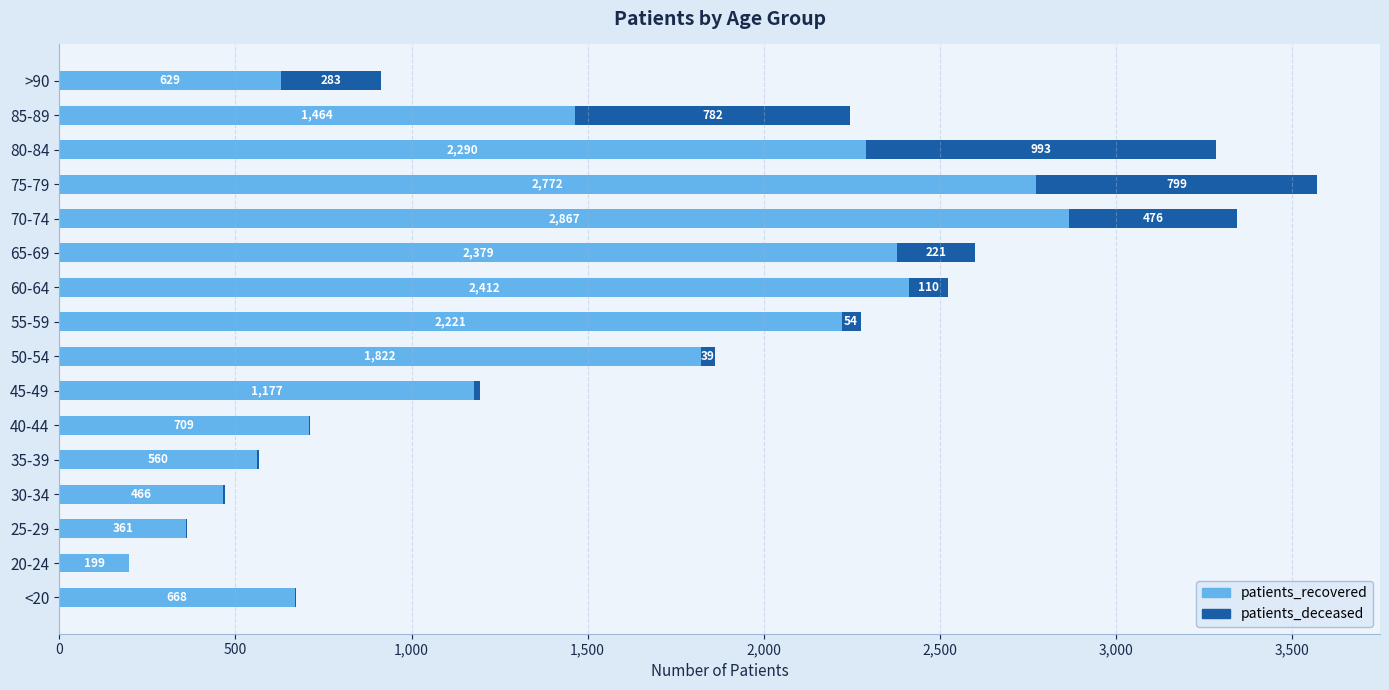

What is the total value across all series at 45-49?

1193